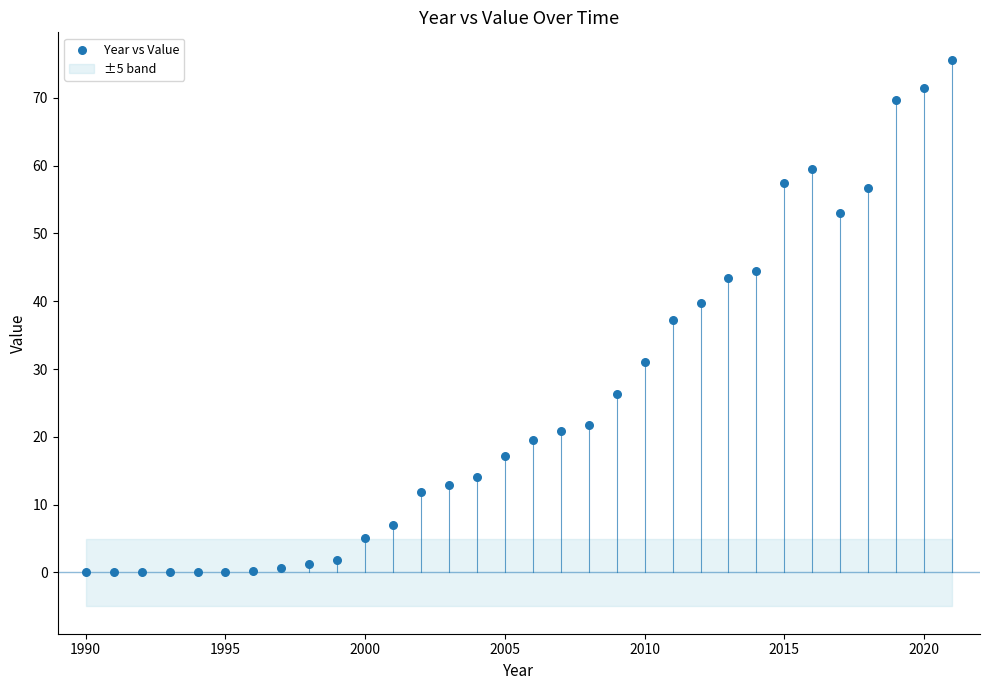

What is the range of Y values (max minus min)?

75.6